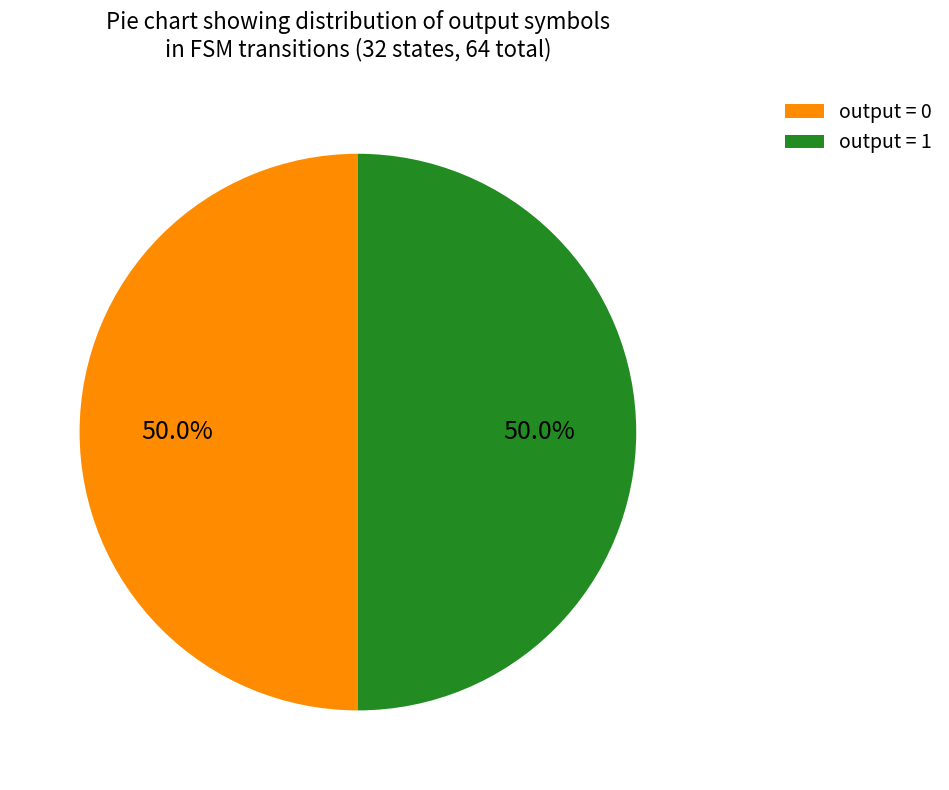

Approximately how many times larger is the value at output = 0 compared to output = 1?

1.0